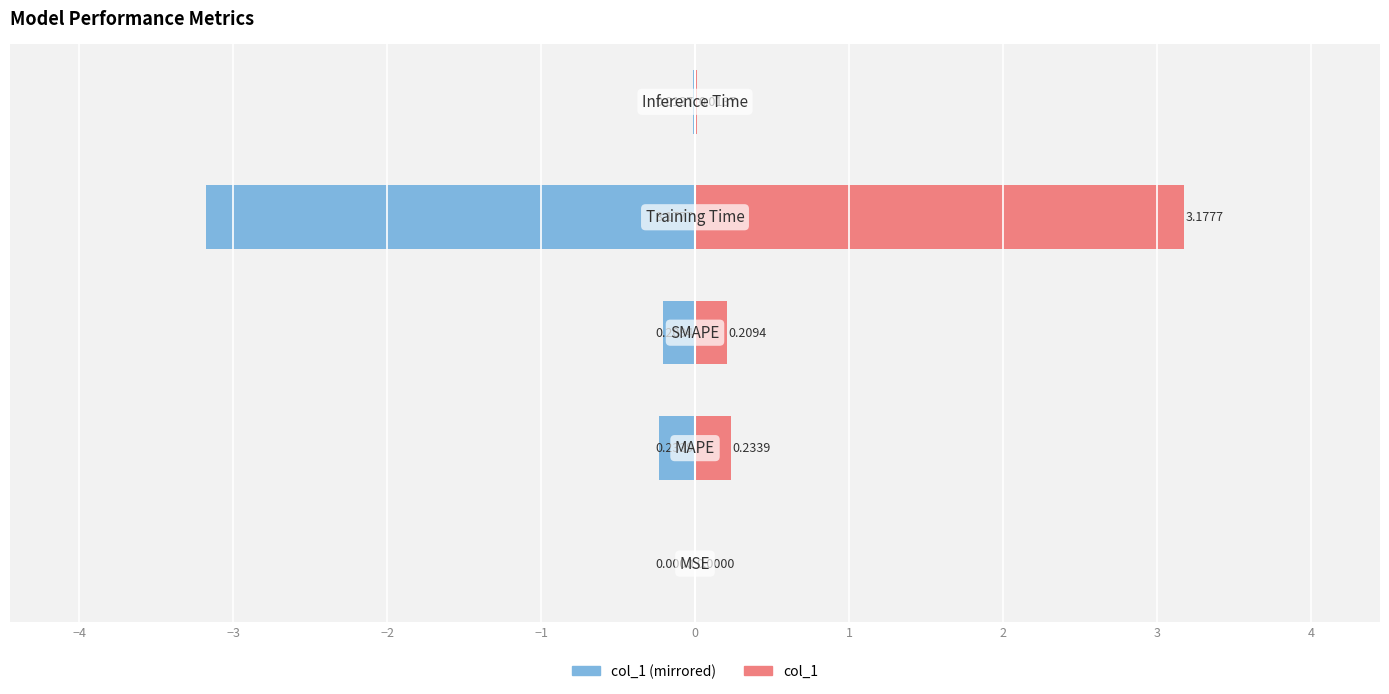

How many bars are there in each group?

2